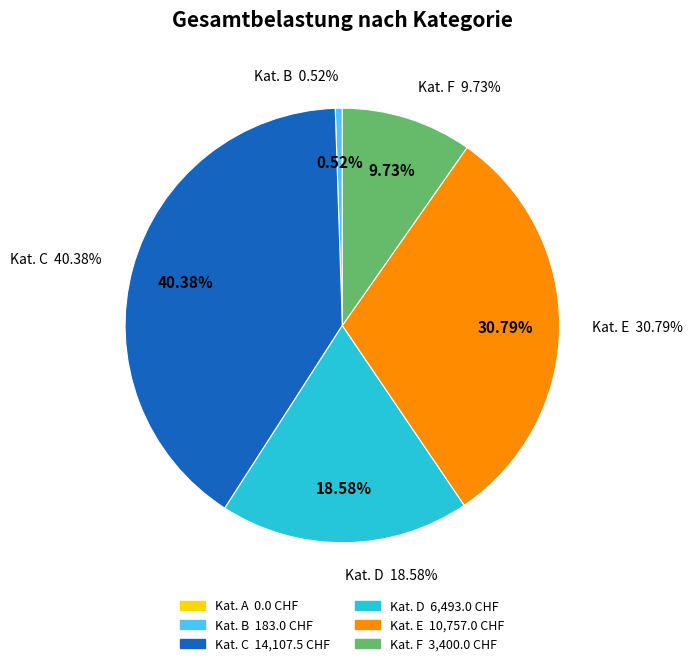

To the nearest percent, what is the average slice percentage?

17%